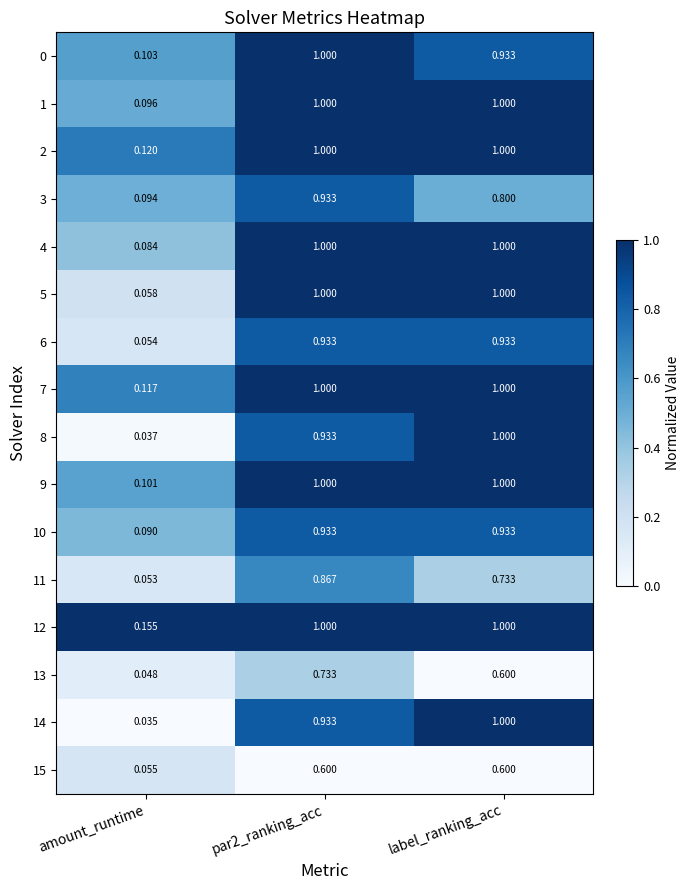

Is the value of 7 at par2_ranking_acc greater than the value of 10 at par2_ranking_acc?

Yes